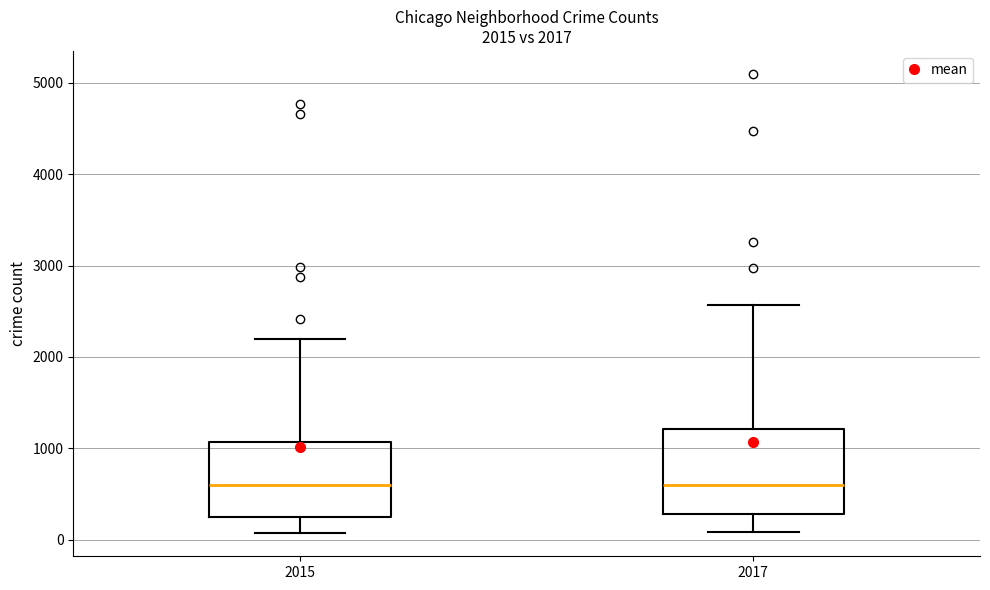

Which box is the tallest, from its lower edge to its upper edge?

2017